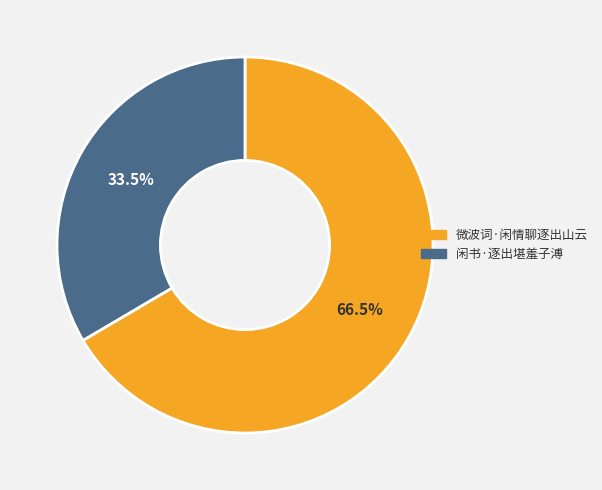

To the nearest percent, what is the difference between the 闲书·逐出堪羞子溥 and 微波词·闲情聊逐出山云 slice percentages?

33%